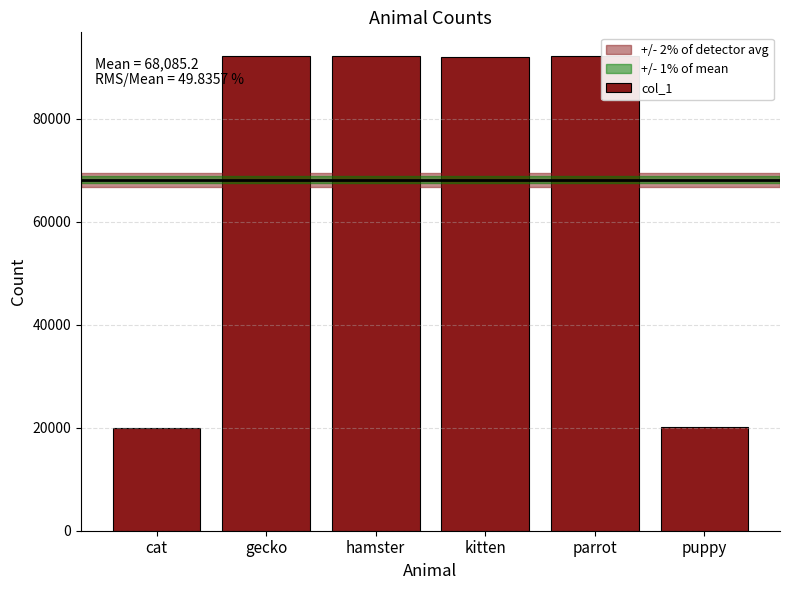

What is the change in value from cat to kitten?

+71964